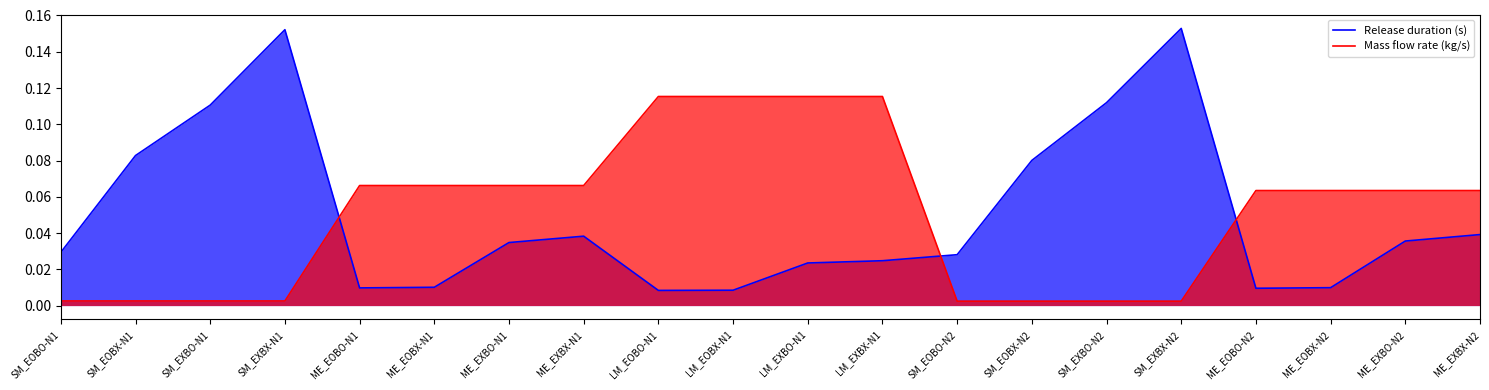

True or false: Mass flow rate (kg/s) and Release duration (s) cross at least once.

True